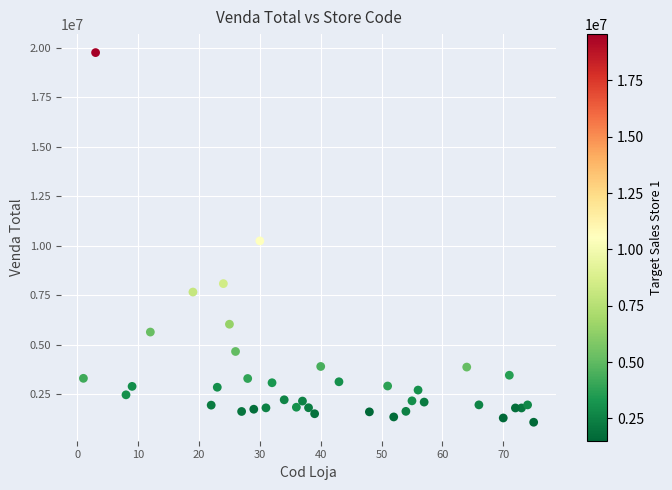

What is the range of X values (max minus min)?

74.0